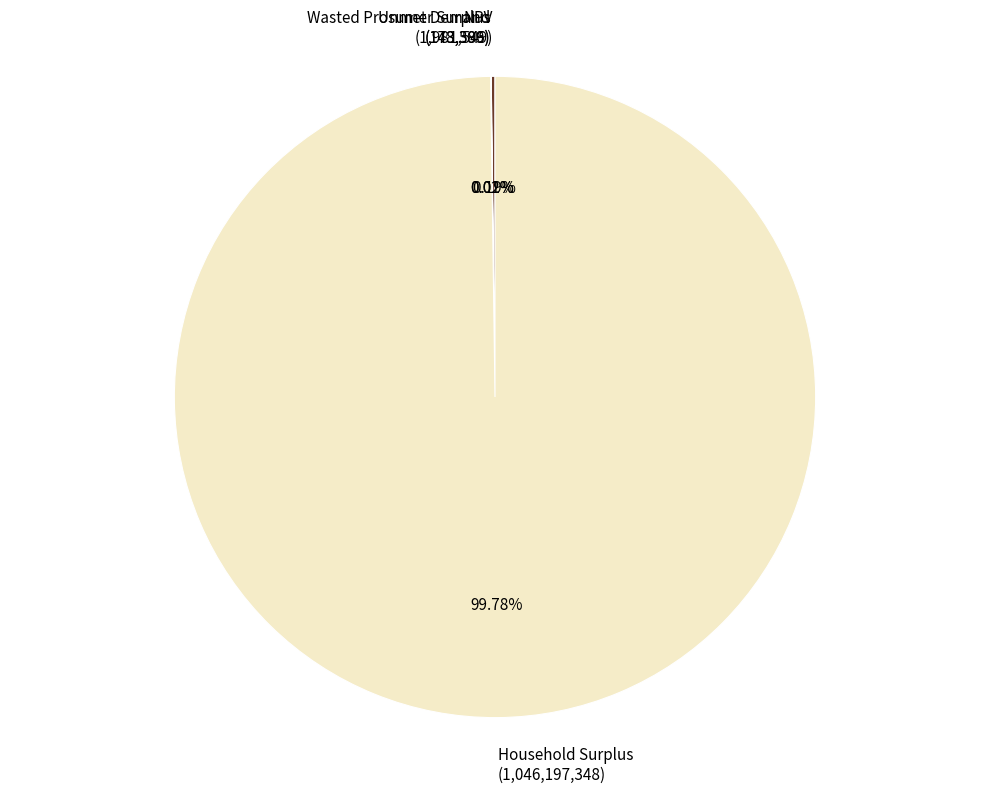

Does any single category account for the majority?

Yes